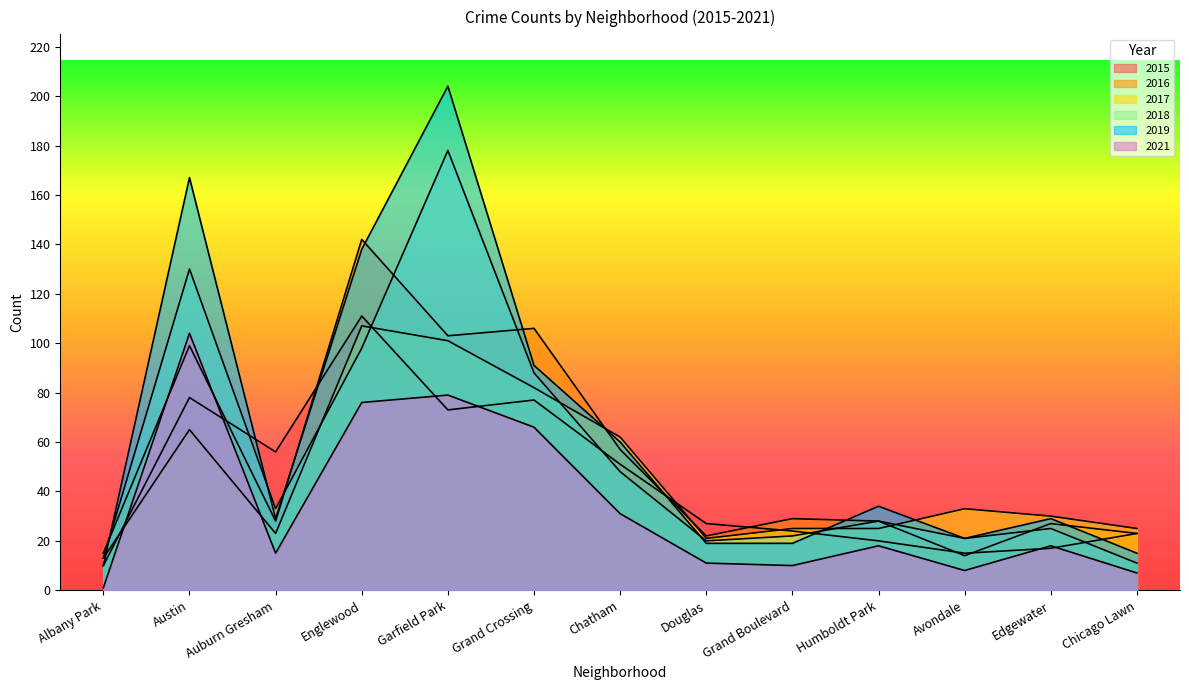

Rank the series at Austin from highest to lowest value.

2019, 2018, 2021, 2016, 2015, 2017